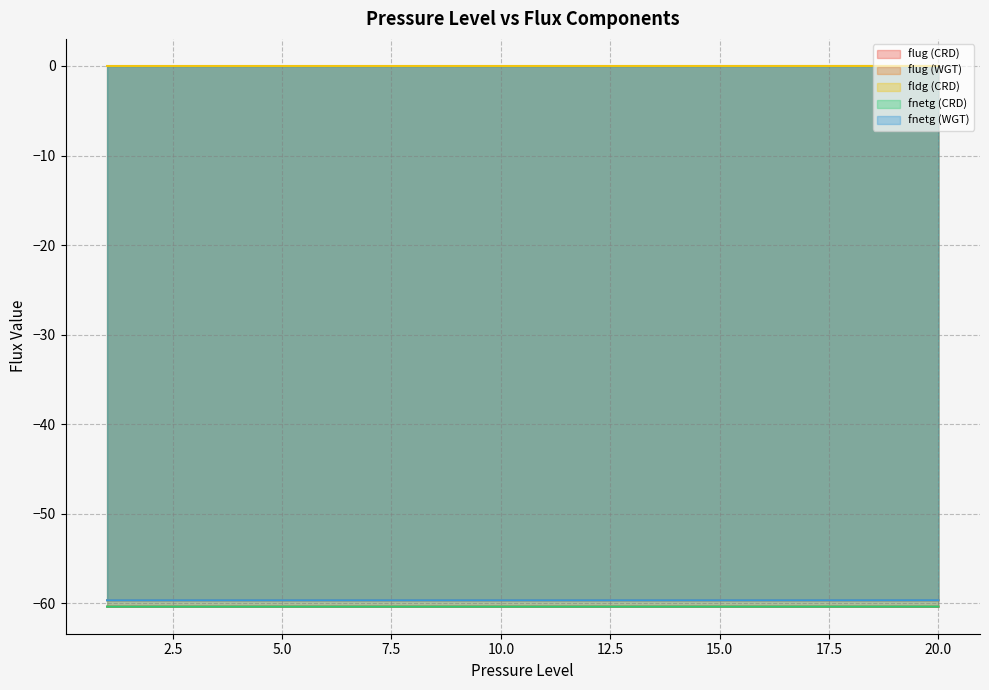

How many lines are shown in the chart?

5